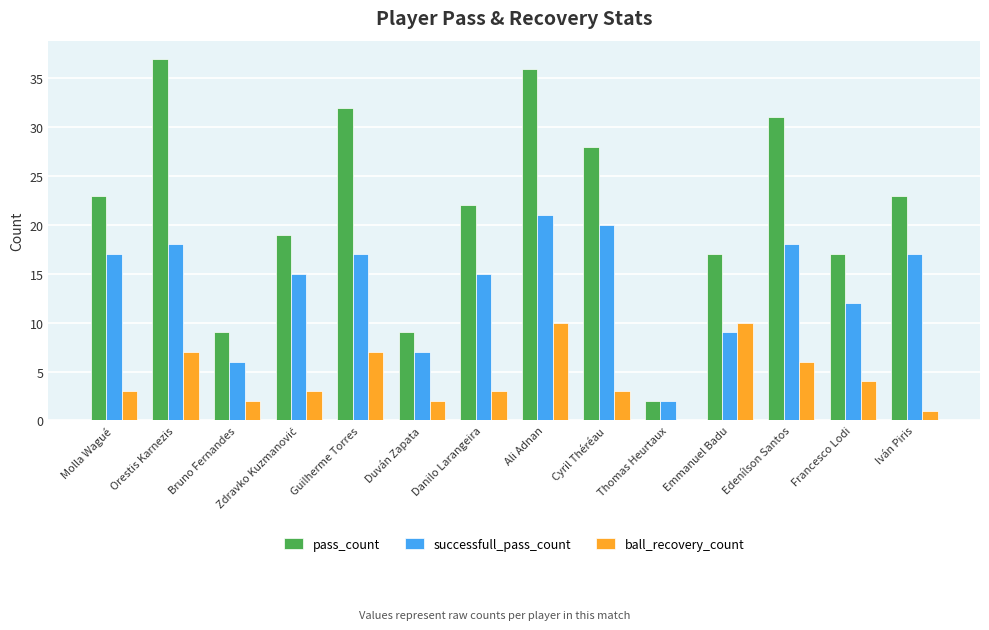

Reading left to right, list all the values displayed in this chart.

pass_count: 23	37	9	19	32	9	22	36	28	2	17	31	17	23
successfull_pass_count: 17	18	6	15	17	7	15	21	20	2	9	18	12	17
ball_recovery_count: 3	7	2	3	7	2	3	10	3	0	10	6	4	1